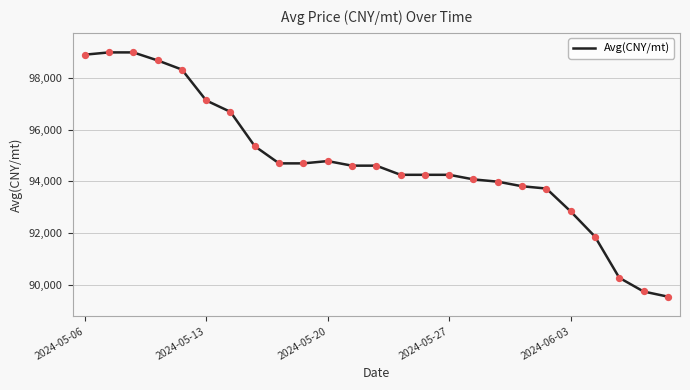

What is the smallest value displayed?

89535.4